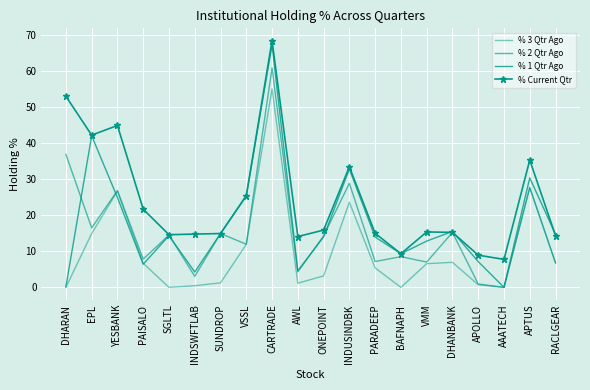

What position from the left is AWL?

10